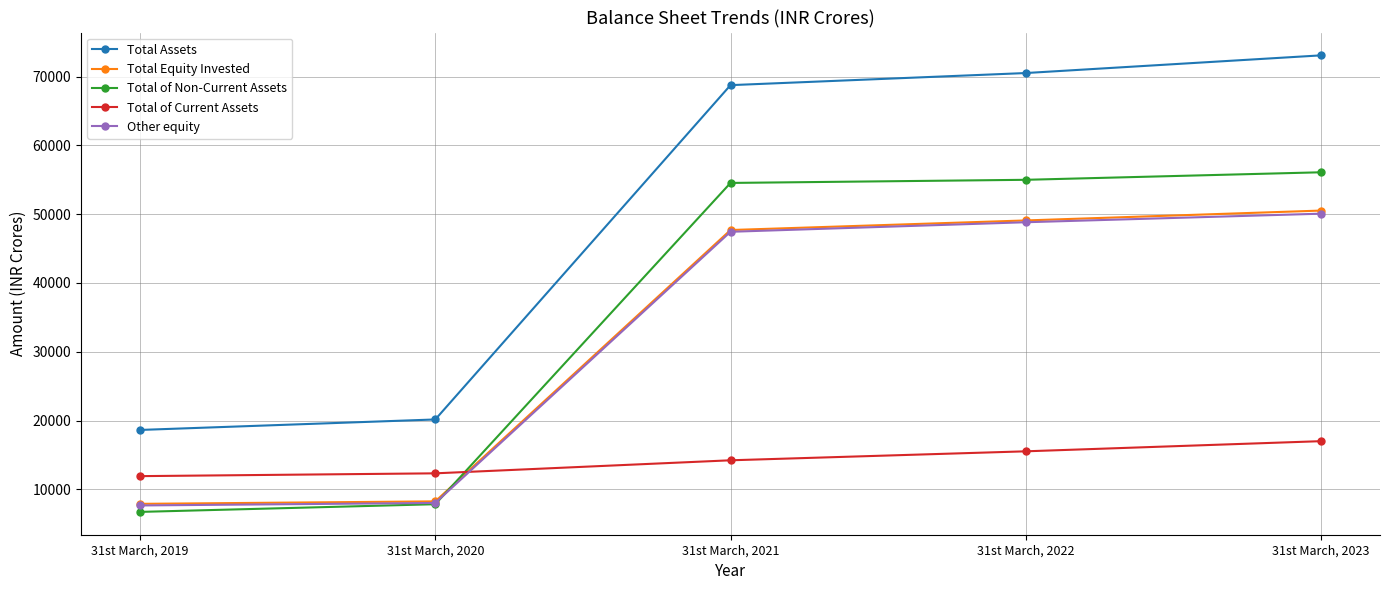

What are all the series names shown in the legend?

Total Assets, Total Equity Invested, Total of Non-Current Assets, Total of Current Assets, Other equity